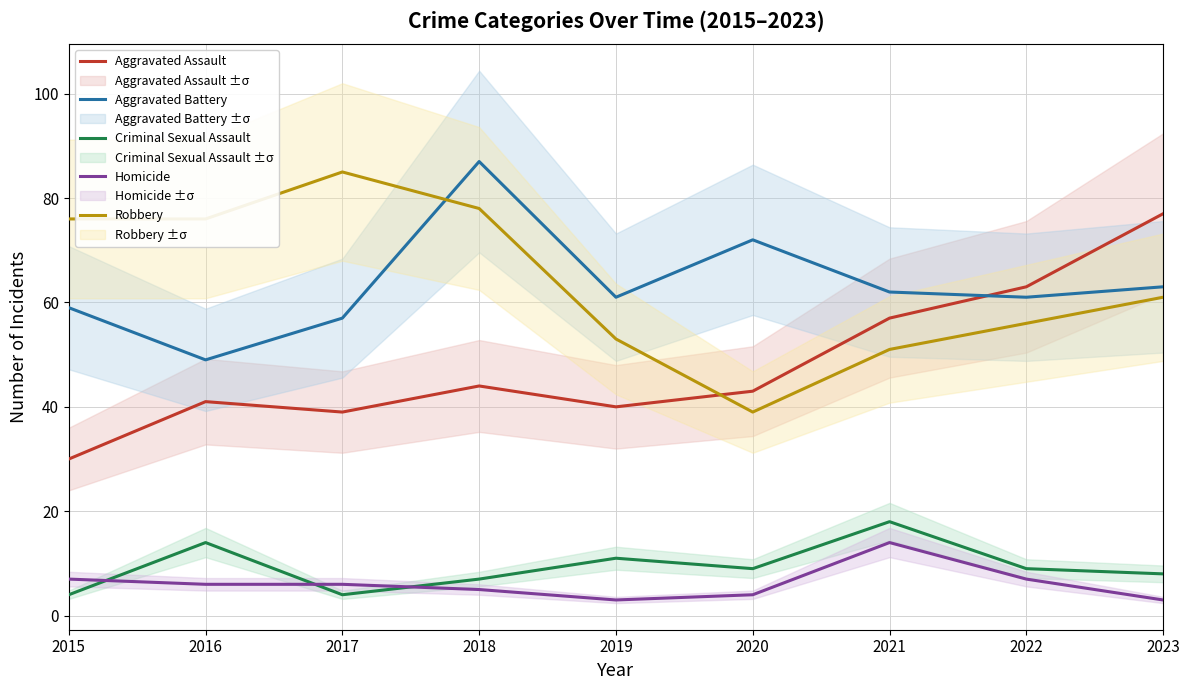

What is the spread (max minus min) of values at 2015?

72